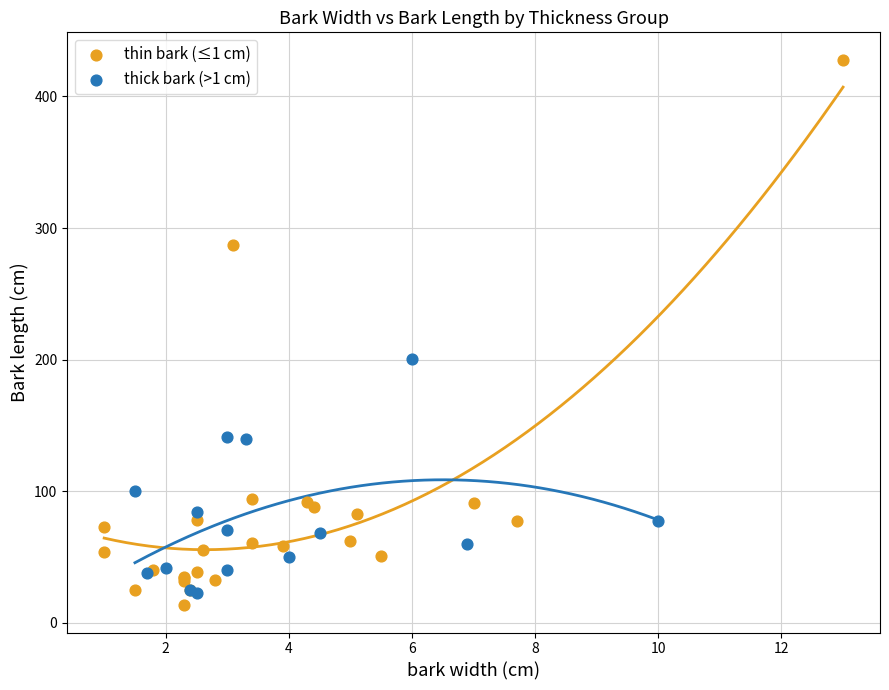

What are all the series names shown in the legend?

thin bark (≤1 cm), thick bark (>1 cm)